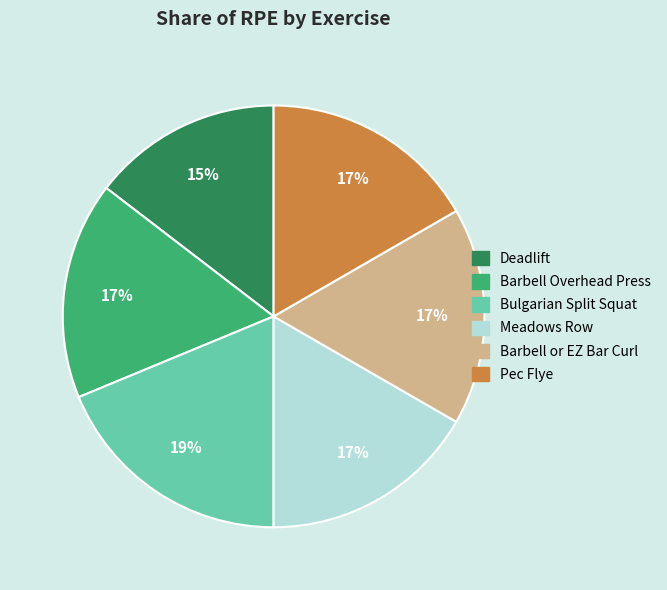

Count the number of slices in the pie.

6